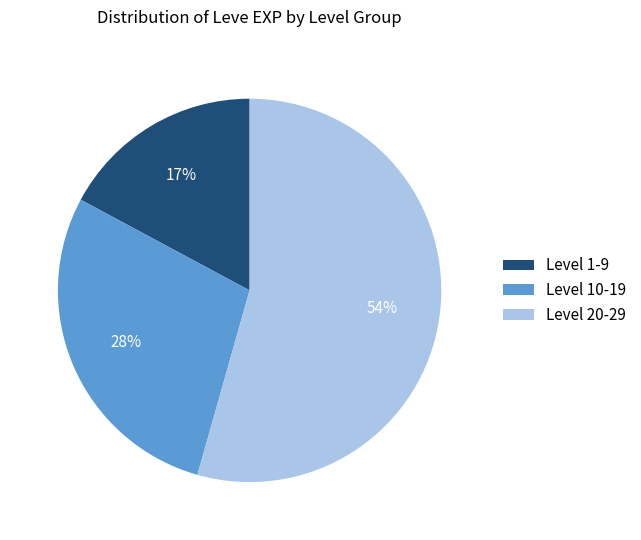

Combined, do Level 20-29 and Level 1-9 account for over 50%?

Yes